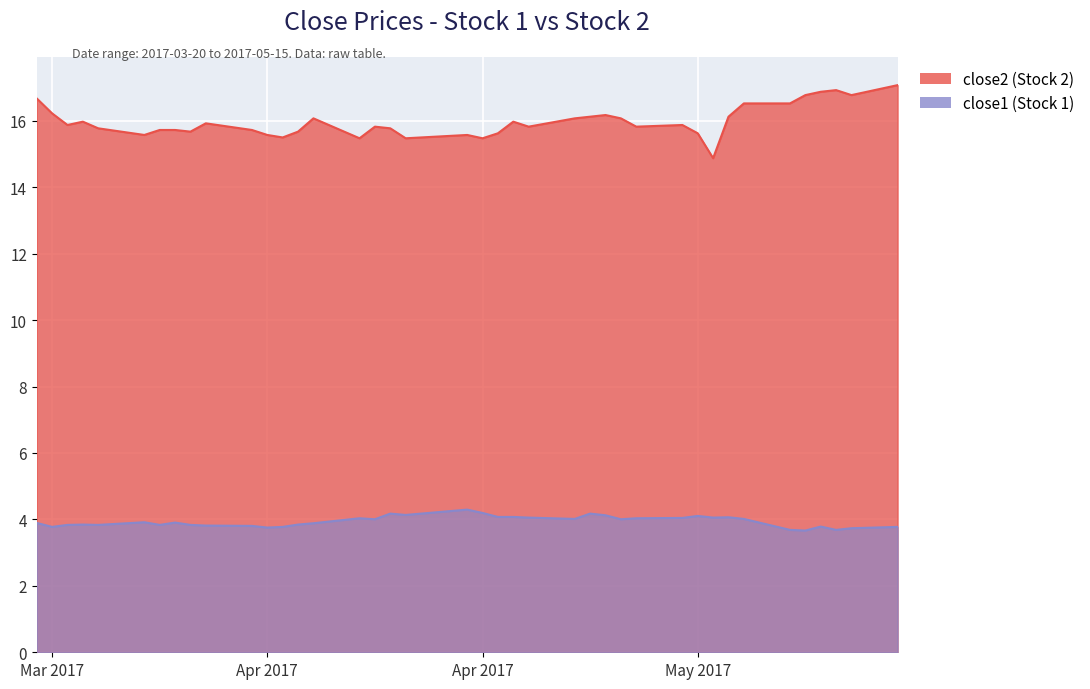

In close1, how many points are higher than both neighbors (excluding endpoints)?

10